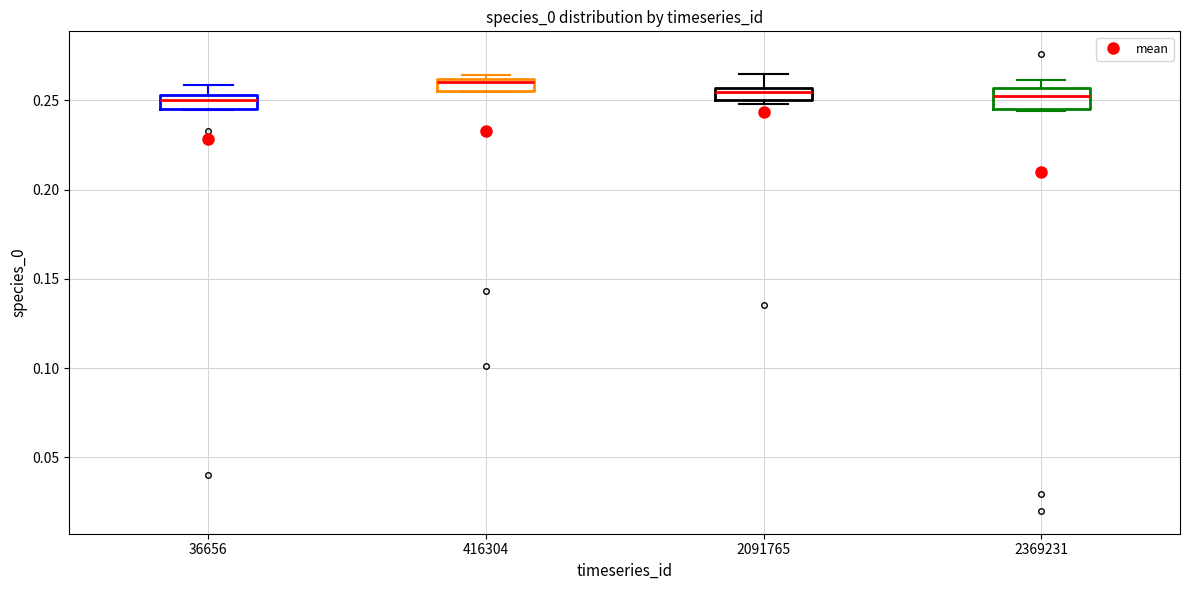

Where does the upper whisker of the box at x = 2091765 end on the y-axis? The values are not printed on the chart, so give them approximately, as read against the axis.

0.265